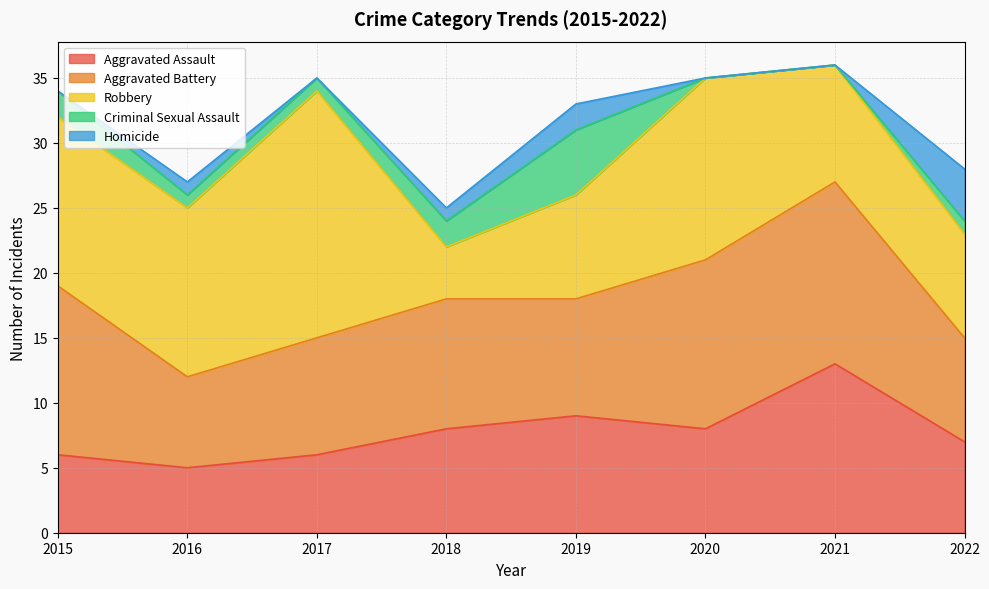

What is the value of the Homicide point at the 2nd from the left?

1